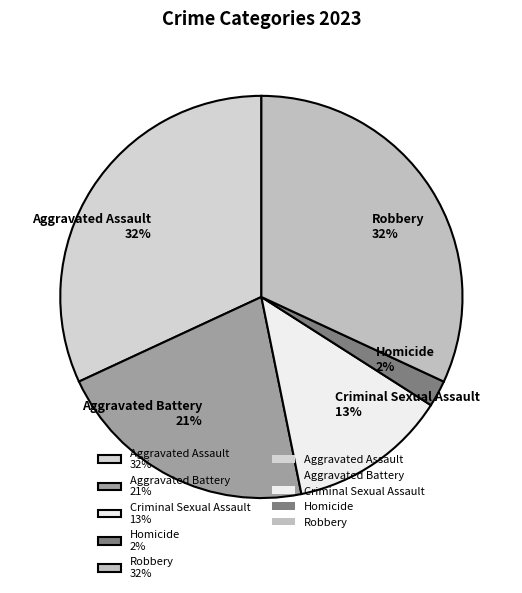

Is it true that Aggravated Battery is 21% of the pie?

True